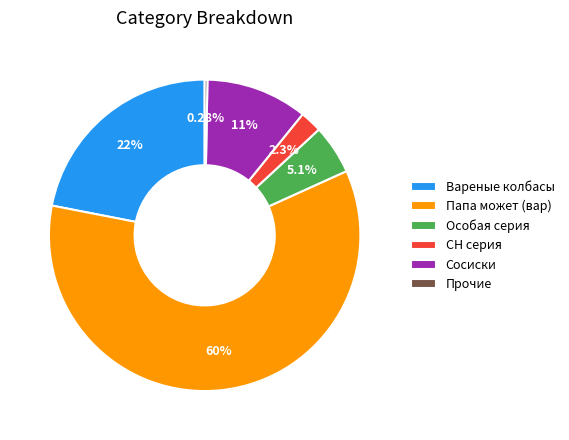

Is there a majority slice in this chart?

Yes